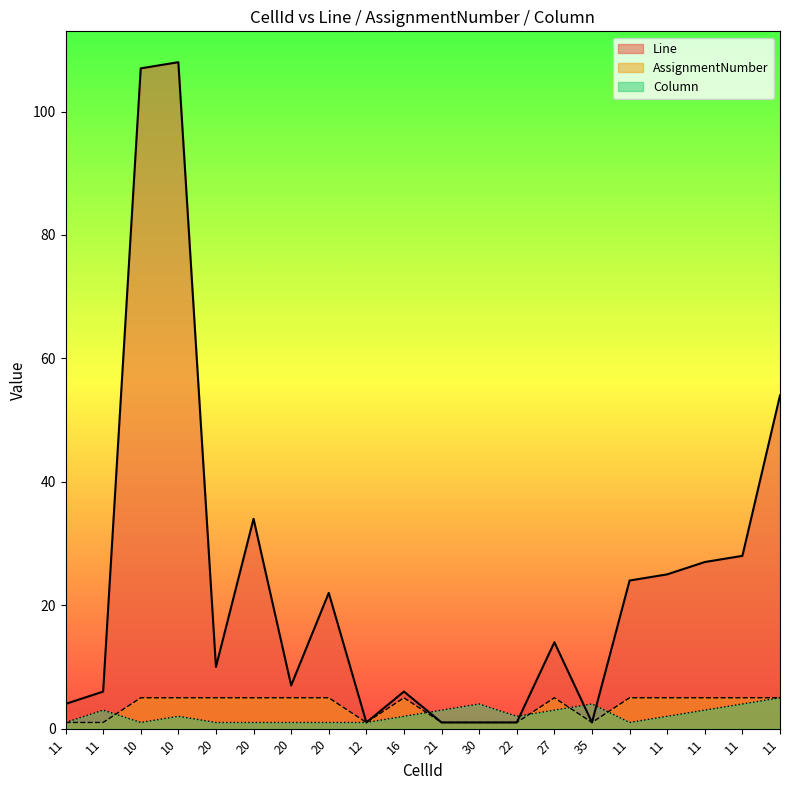

What value does the AssignmentNumber series have at 11?

1